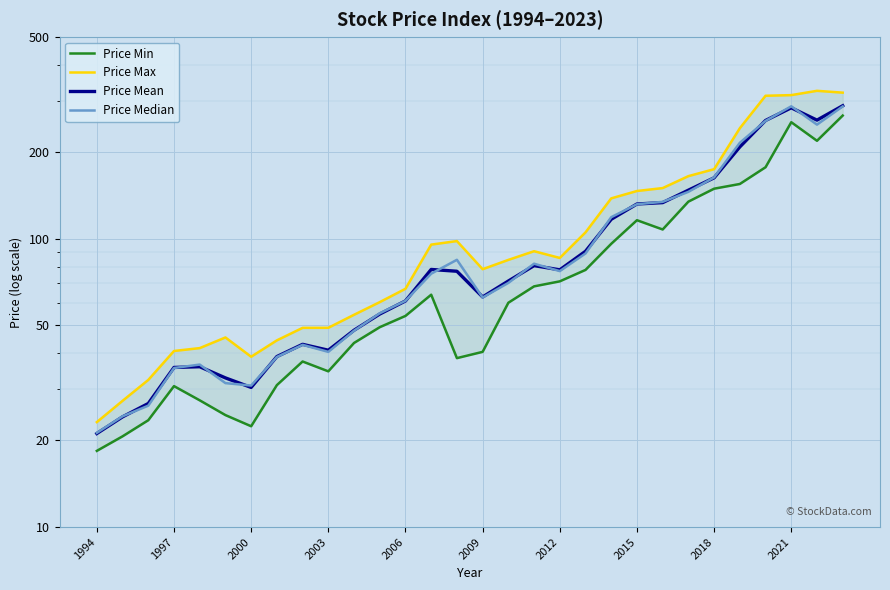

What is the difference between the second highest and minimum values in the Price Median series?

266.0